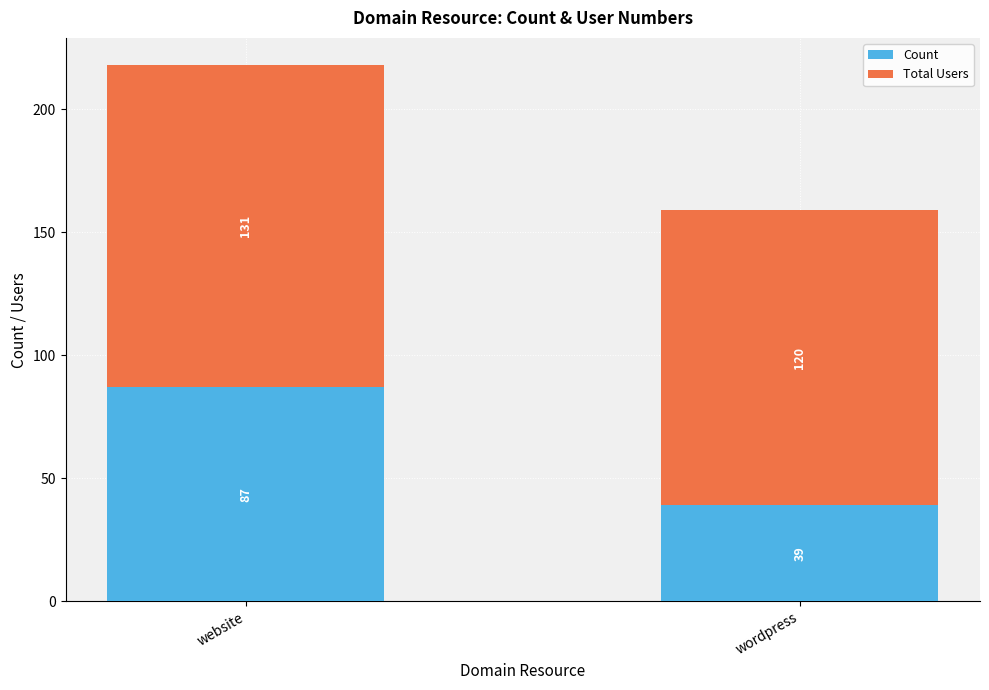

What are all the series names shown in the legend?

Count, Total Users